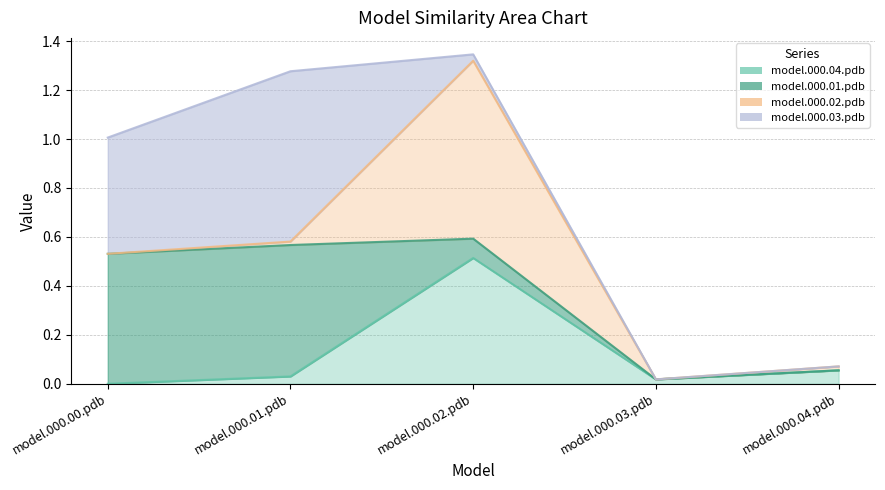

At which category does model.000.03.pdb reach its first local peak?

model.000.01.pdb